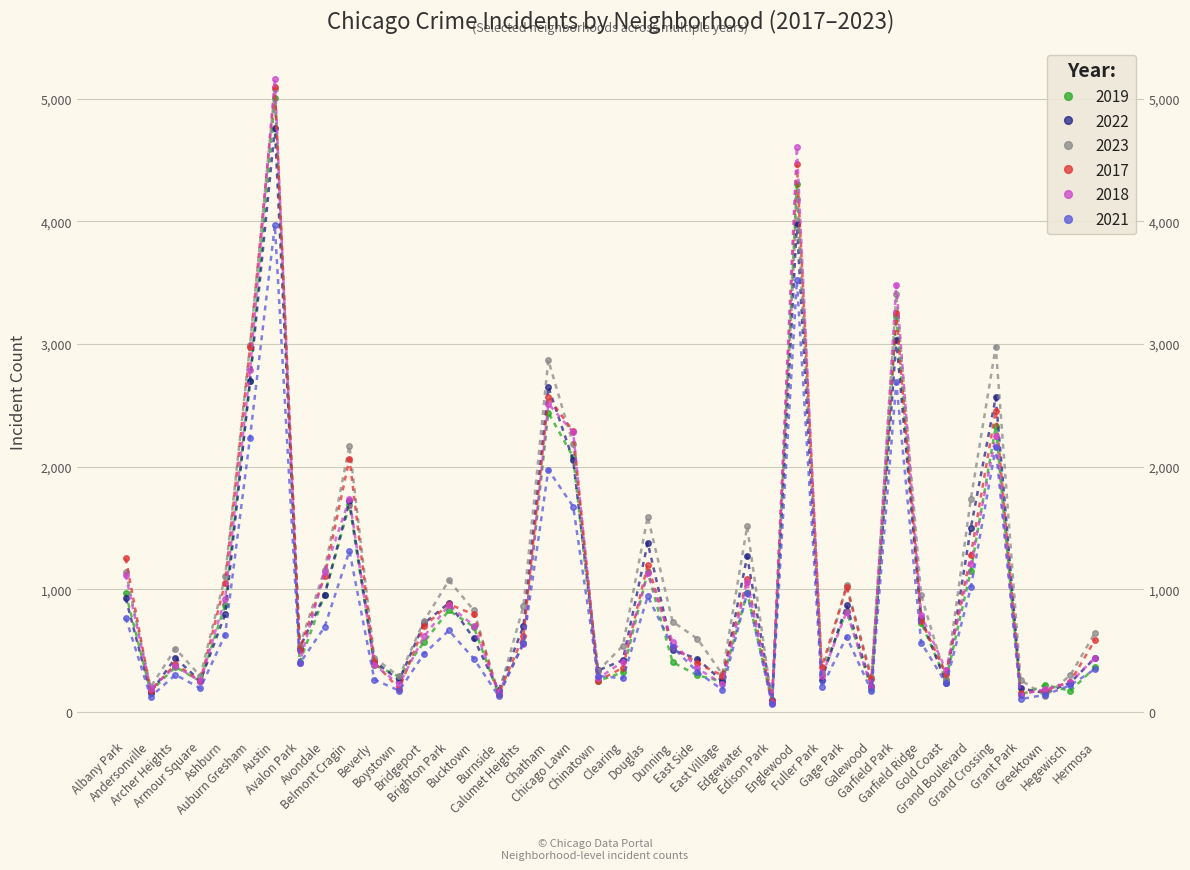

Is the value of 2022 at Boystown greater than the value of 2019 at Dunning?

No